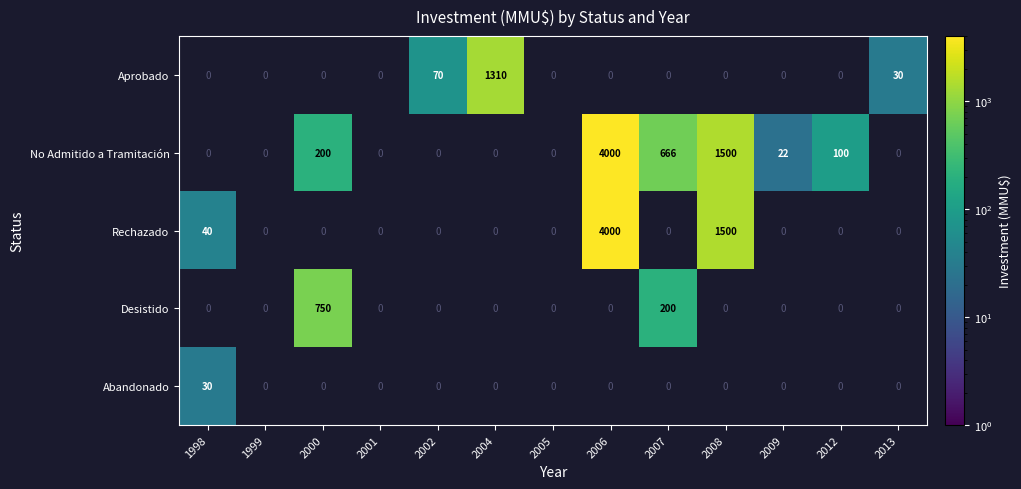

What is the greatest value displayed?

4000.0